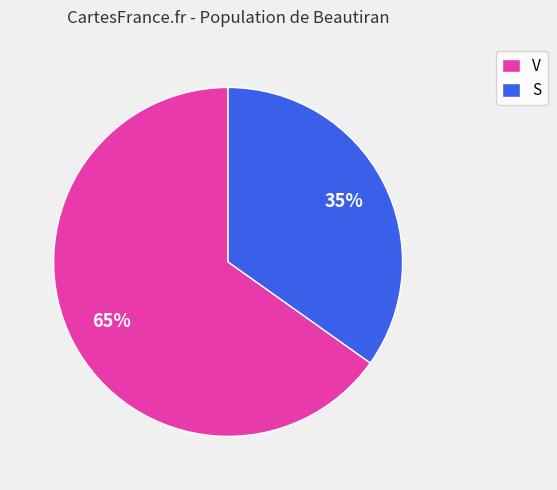

Which has a higher value, V or S?

V